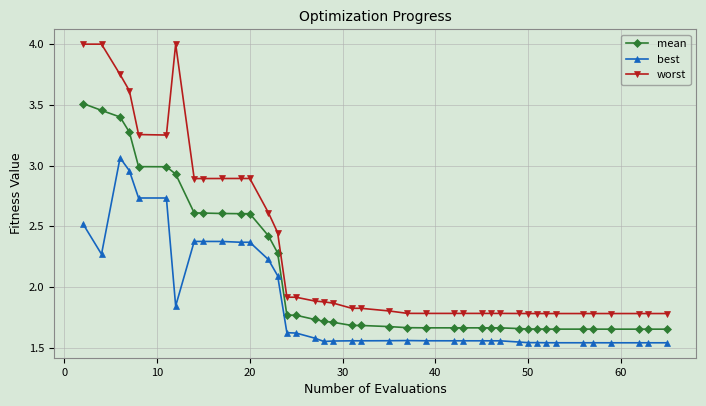

What is the difference between the maximum and minimum values in the worst series?

2.2